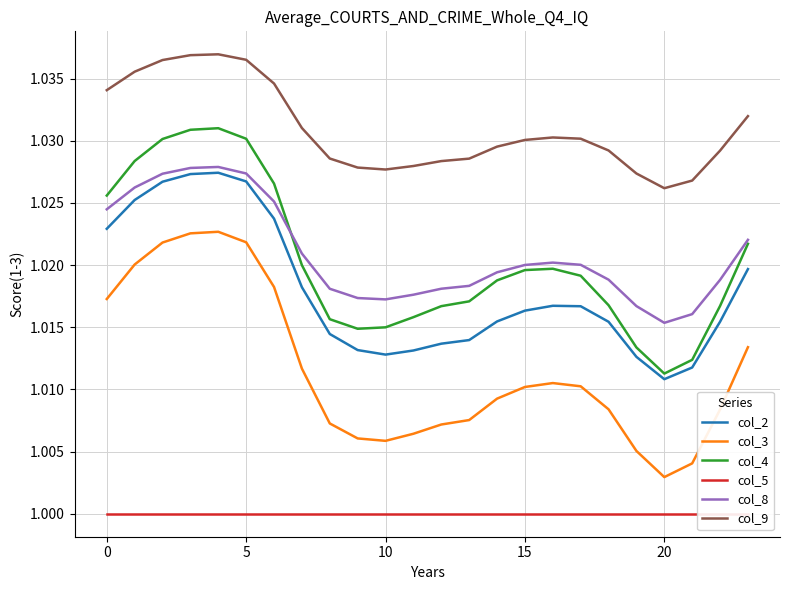

Count the col_4 values in the range 1 to 2.

24